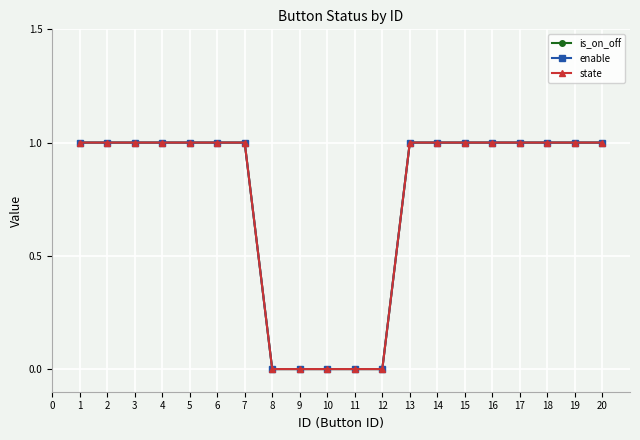

Reading left to right, extract all data points from this chart.

is_on_off: 1=1	2=1	3=1	4=1	5=1	6=1	7=1	8=0	9=0	10=0	11=0	12=0	13=1	14=1	15=1	16=1	17=1	18=1	19=1	20=1
enable: 1=1	2=1	3=1	4=1	5=1	6=1	7=1	8=0	9=0	10=0	11=0	12=0	13=1	14=1	15=1	16=1	17=1	18=1	19=1	20=1
state: 1=1	2=1	3=1	4=1	5=1	6=1	7=1	8=0	9=0	10=0	11=0	12=0	13=1	14=1	15=1	16=1	17=1	18=1	19=1	20=1